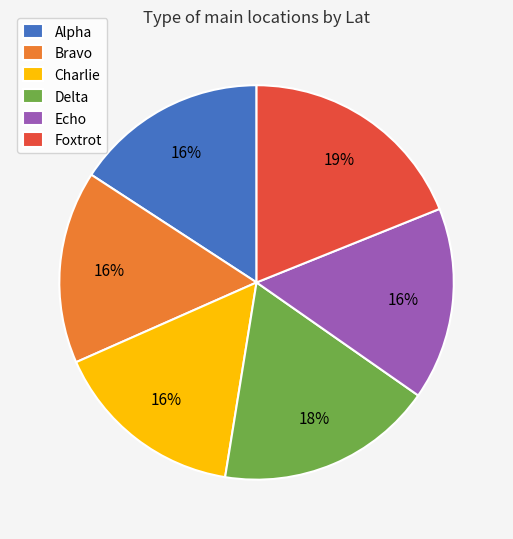

Does Alpha represent more than half of the total?

No